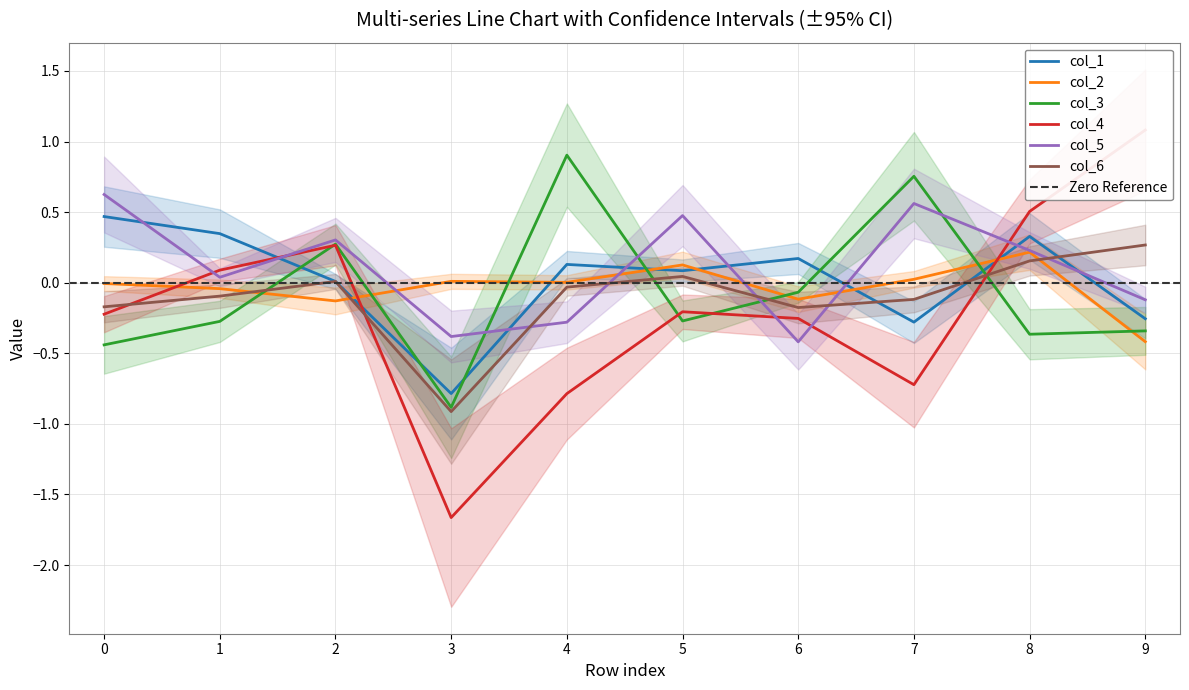

How many data points in col_3 are less than 0?

7